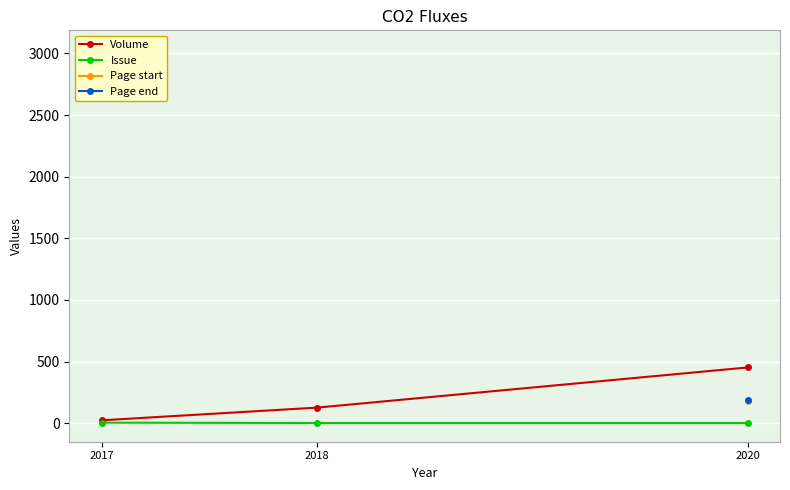

What is the maximum value shown in the chart?

3036.0